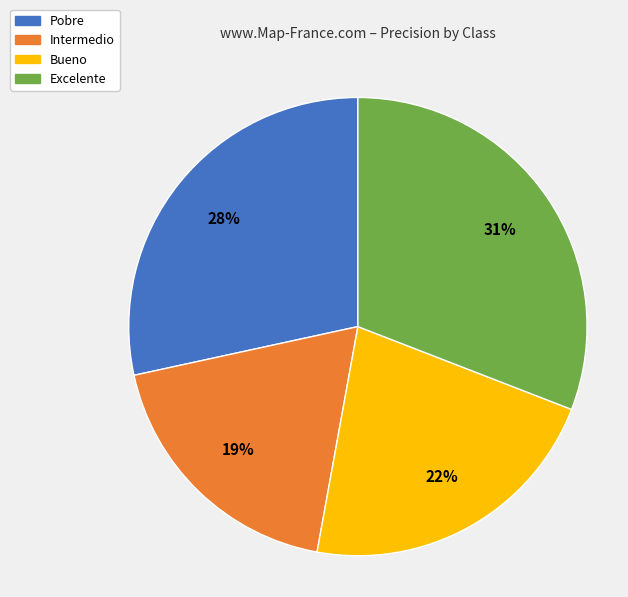

How many slices are in this pie chart?

4